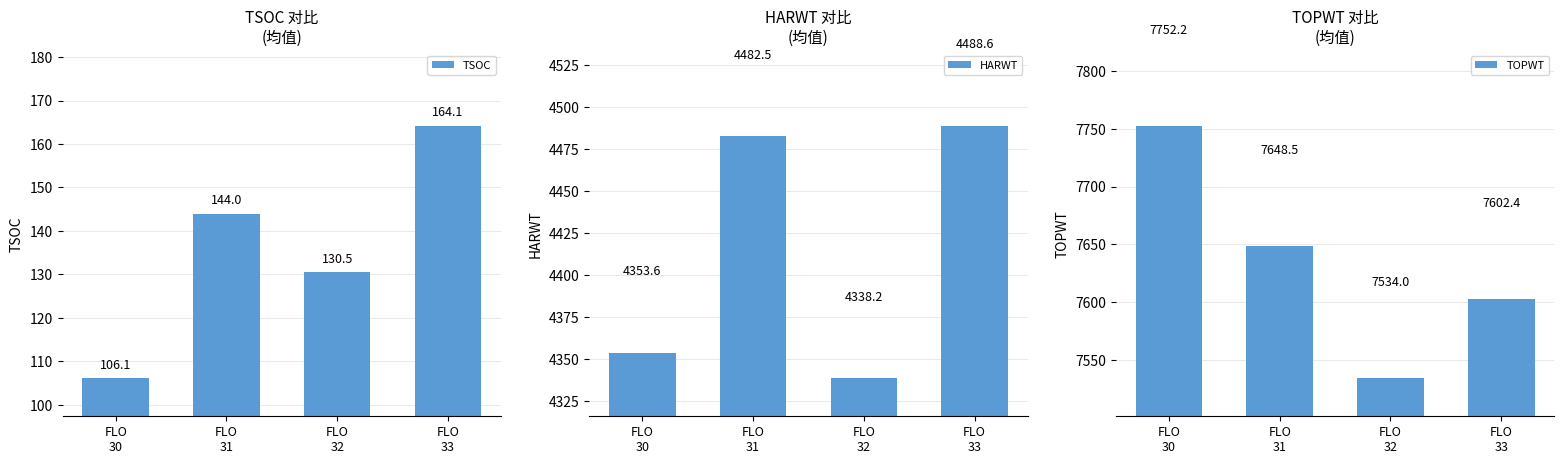

What is the difference between the maximum and minimum values in the TSOC series?

58.0